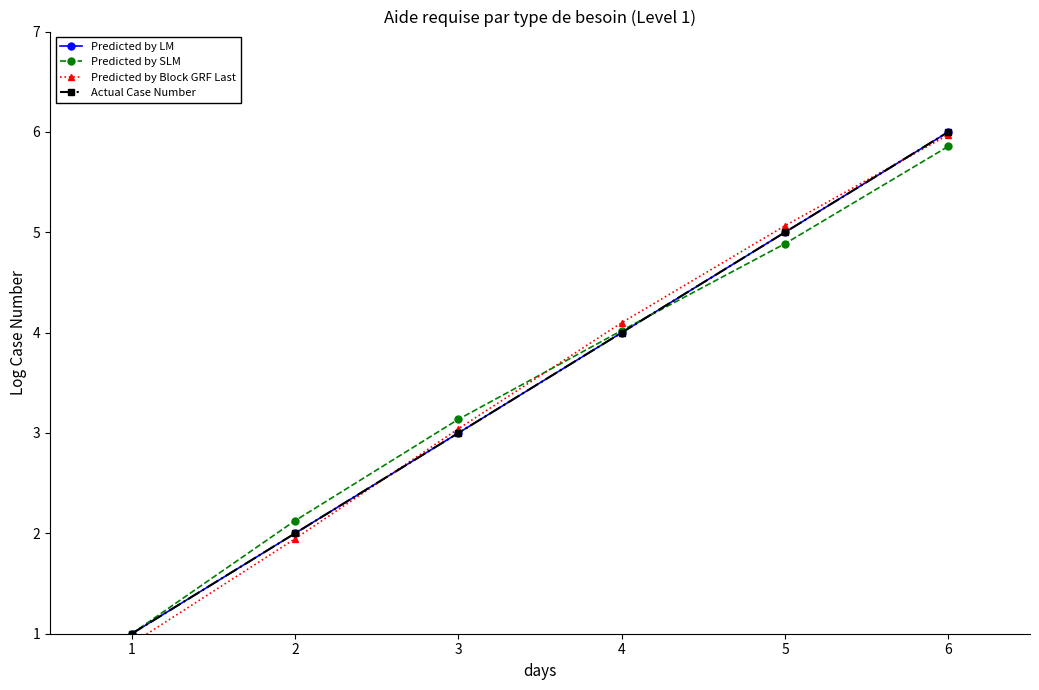

Which series has the largest range (max minus min)?

Predicted by Block GRF Last